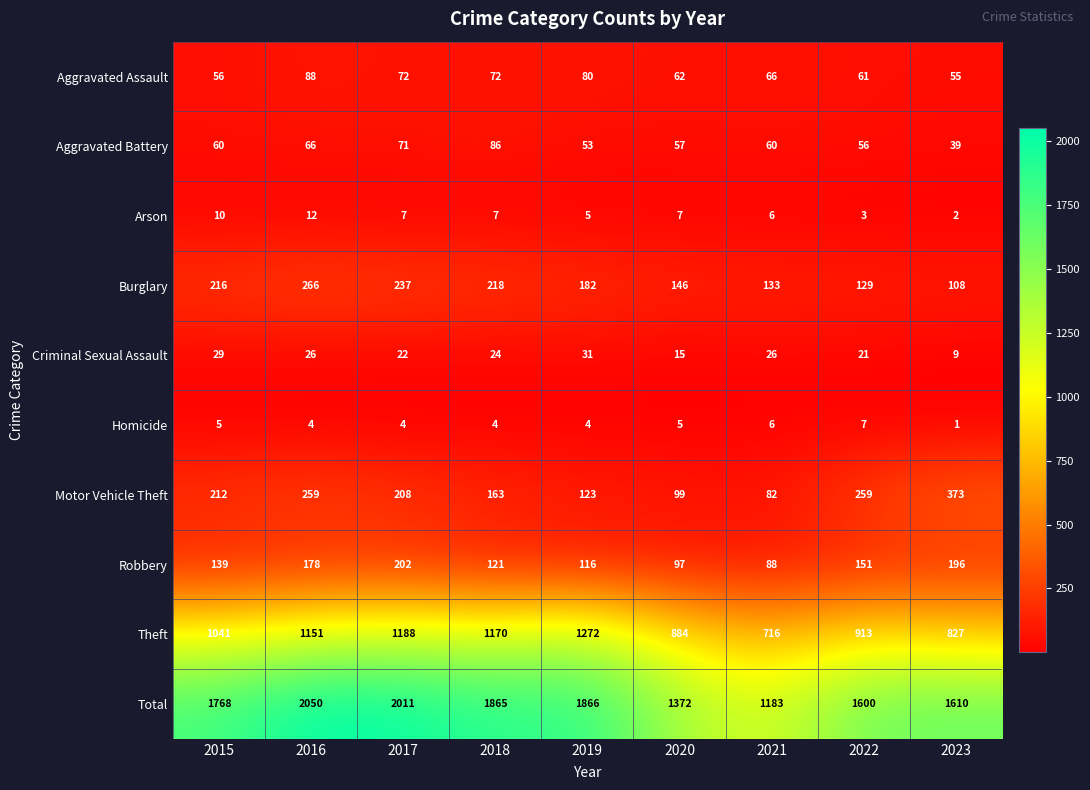

Rank the series by their maximum value, from highest to lowest.

Total, Theft, Motor Vehicle Theft, Burglary, Robbery, Aggravated Assault, Aggravated Battery, Criminal Sexual Assault, Arson, Homicide